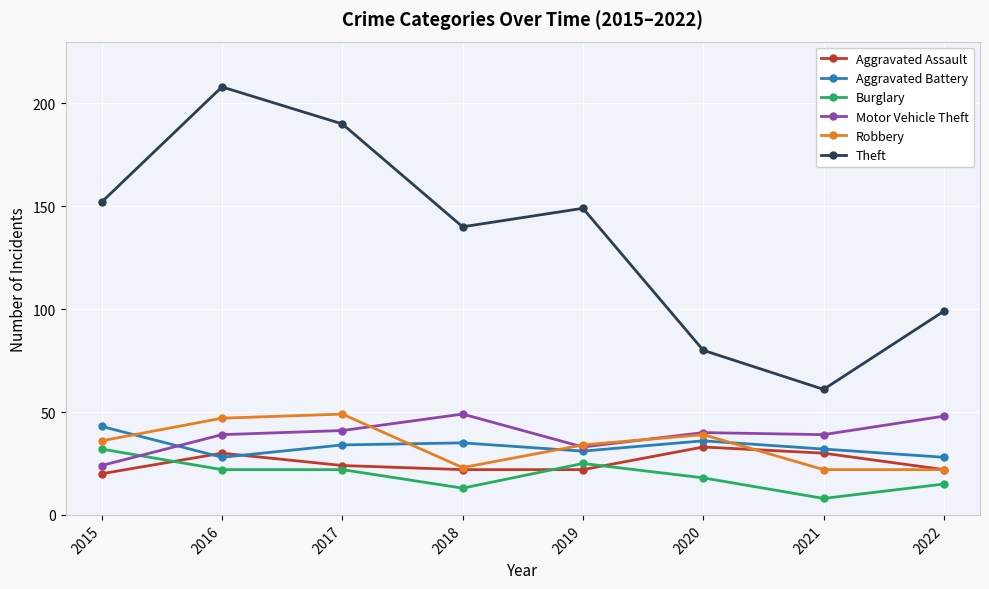

How many lines are shown in the chart?

6